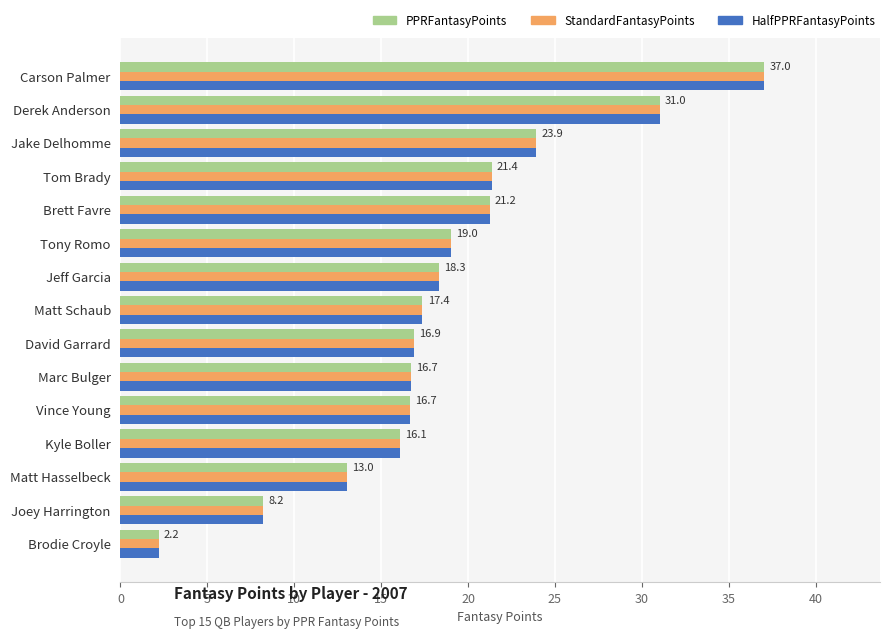

What is the sum of all PPRFantasyPoints values?

279.1